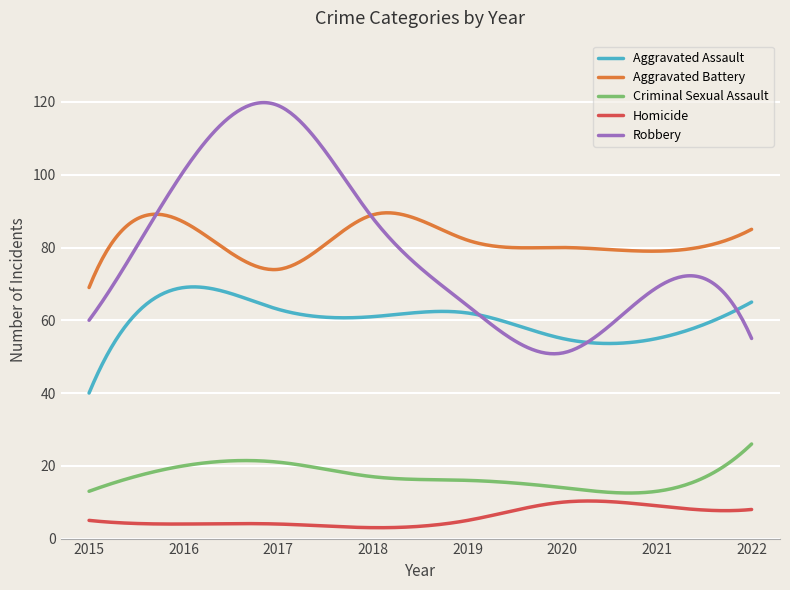

What is the maximum value for Aggravated Assault?

69.2